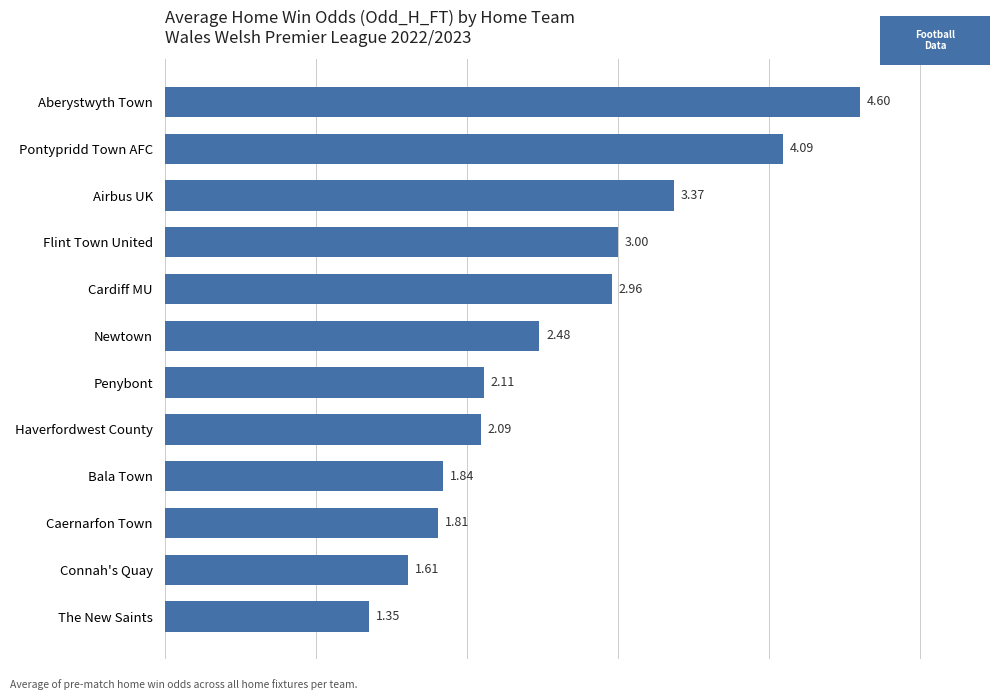

Rank the categories by value from highest to lowest.

Aberystwyth Town, Pontypridd Town AFC, Airbus UK, Flint Town United, Cardiff MU, Newtown, Penybont, Haverfordwest County, Bala Town, Caernarfon Town, Connah's Quay, The New Saints